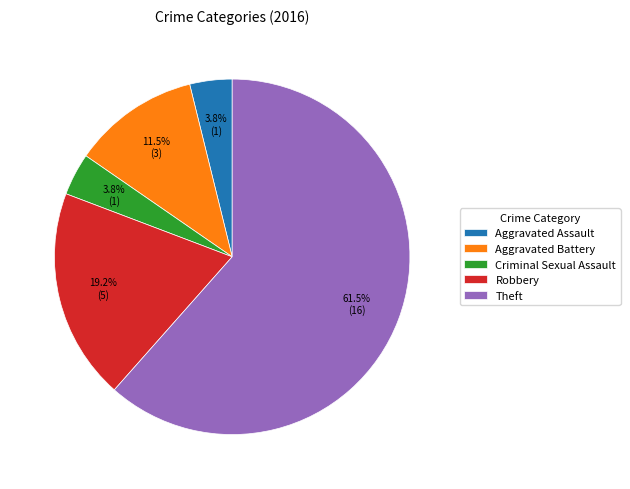

Approximately how many times larger is the value at Criminal Sexual Assault compared to Robbery?

0.2